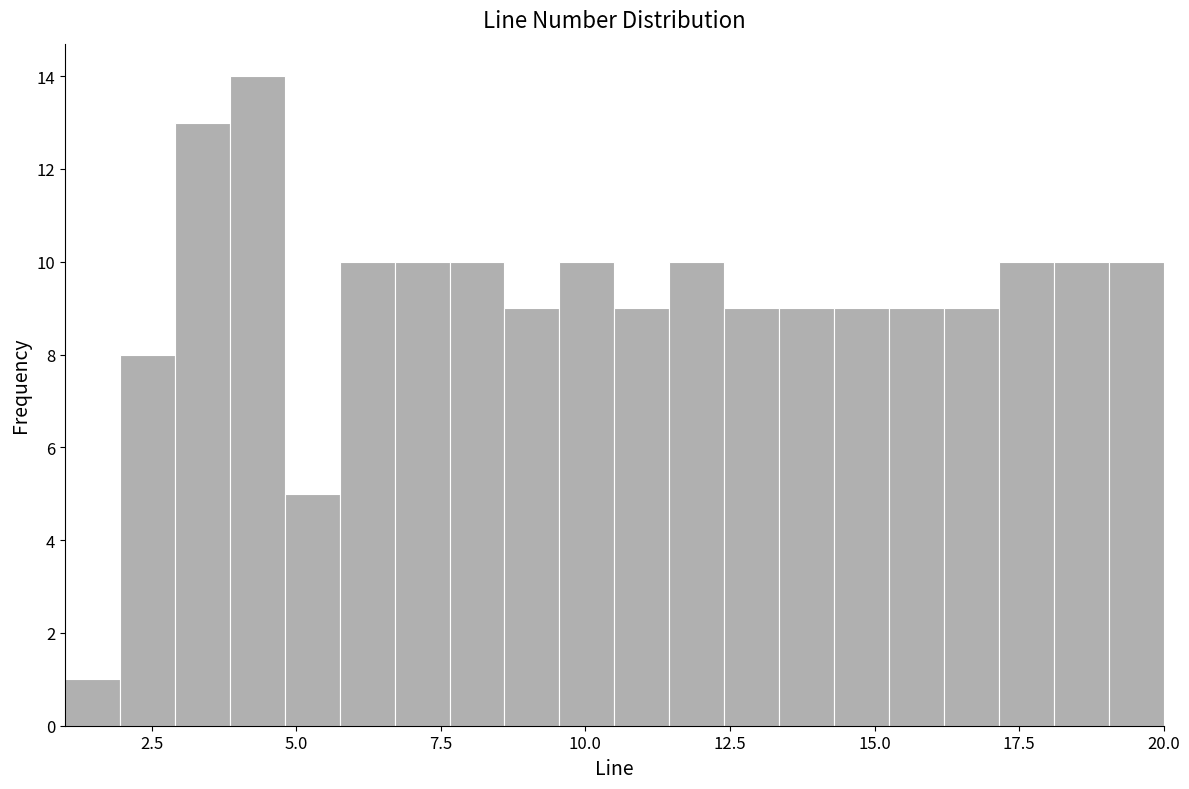

Around what value on the x-axis is the tallest bar? Give the approximate position of its centre, as read against the axis.

4.5